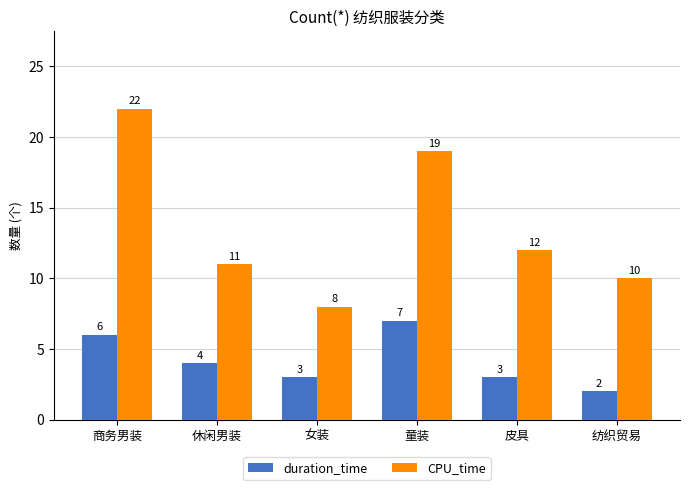

What is the spread (max minus min) of values at 商务男装?

16